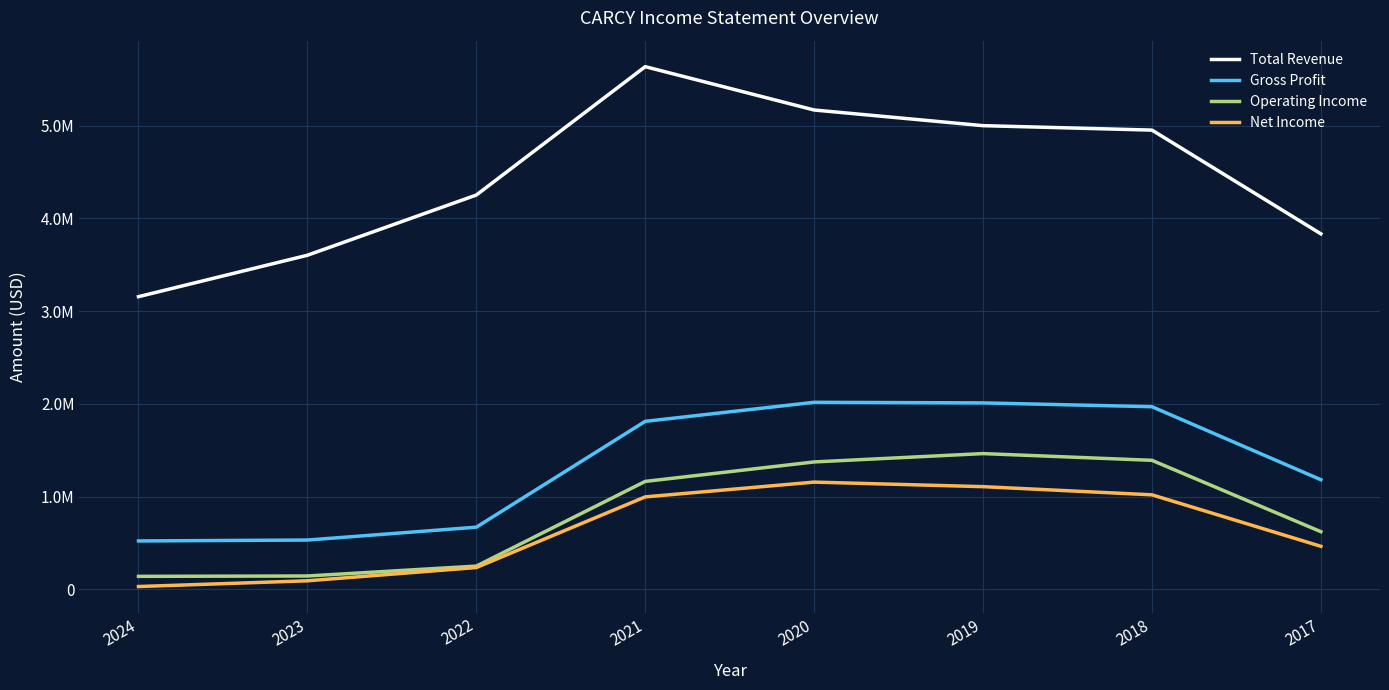

Reading left to right, what are all the values shown in this chart?

Total Revenue: 2024=3156300	2023=3603200	2022=4252800	2021=5637900	2020=5170300	2019=5001300	2018=4953400	2017=3834200
Gross Profit: 2024=520700	2023=530500	2022=669300	2021=1811100	2020=2016700	2019=2010200	2018=1969000	2017=1181400
Operating Income: 2024=138800	2023=142700	2022=249400	2021=1163100	2020=1373200	2019=1463300	2018=1390600	2017=620700
Net Income: 2024=28900	2023=90800	2022=233800	2021=996100	2020=1155600	2019=1106400	2018=1018400	2017=462900